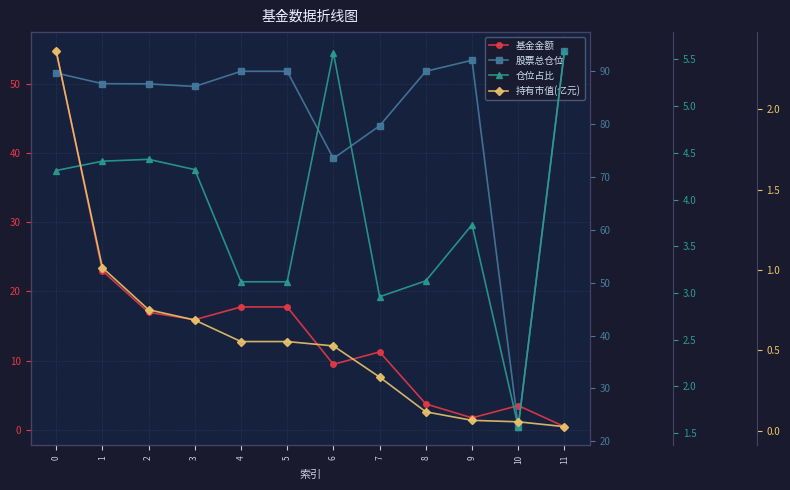

What is the difference between the second highest and minimum values in the 仓位占比 series?

4.0